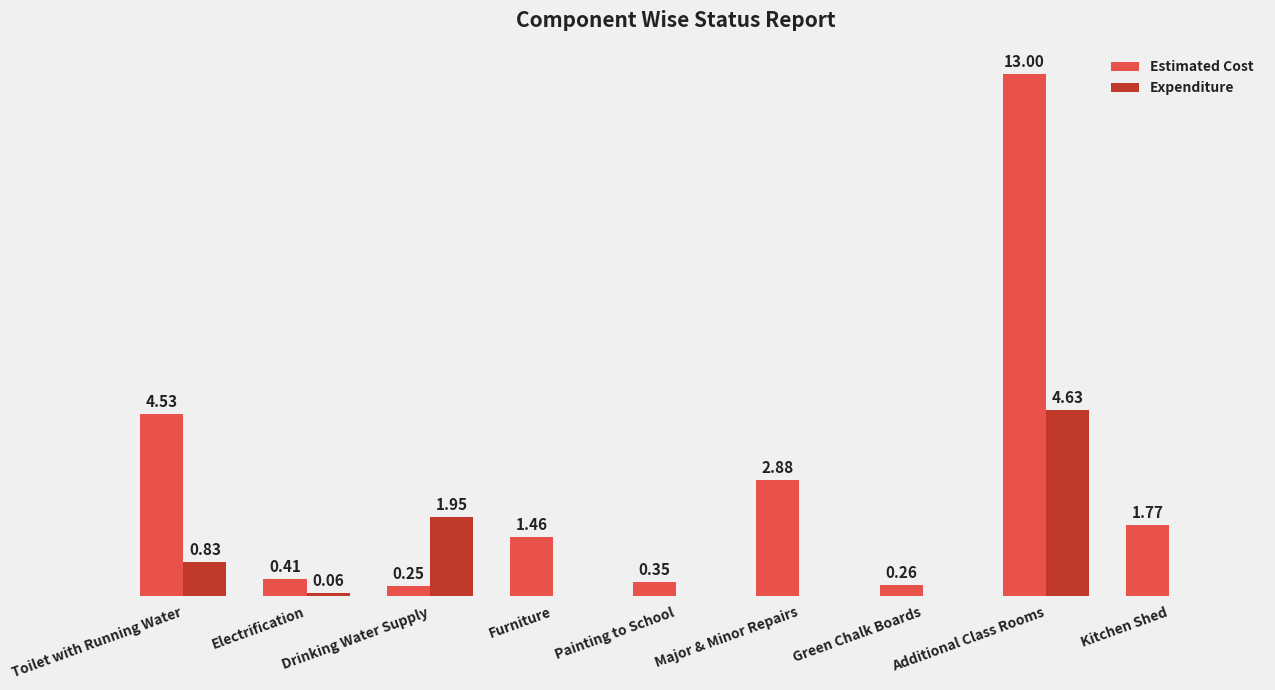

At which category does the chart reach its peak across all series?

Additional Class Rooms